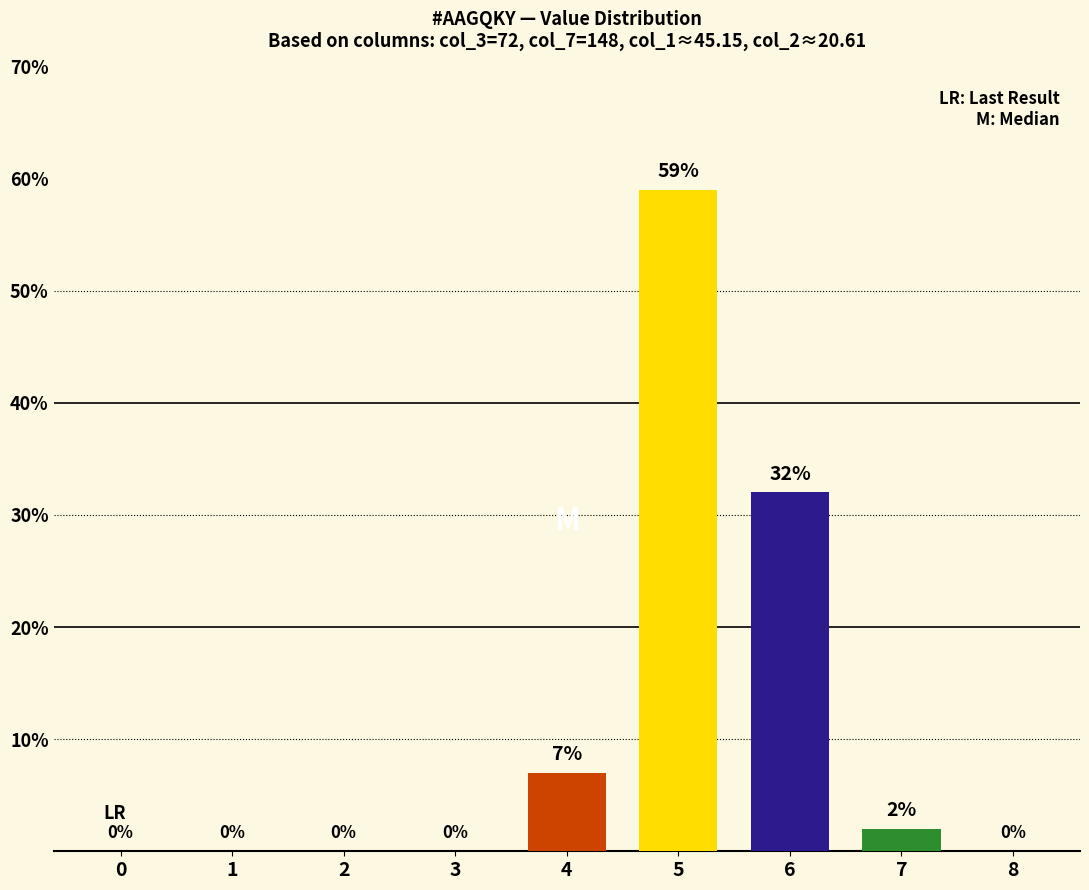

The value at 0 is 0. True or false?

True